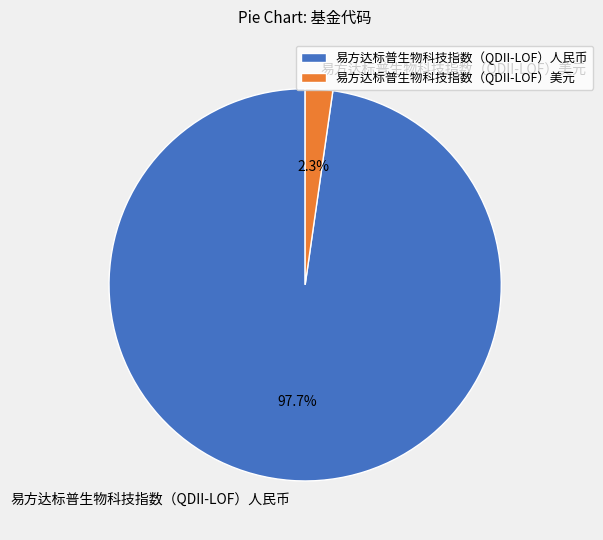

To the nearest percent, what portion does 易方达标普生物科技指数（QDII-LOF）人民币 represent?

98%